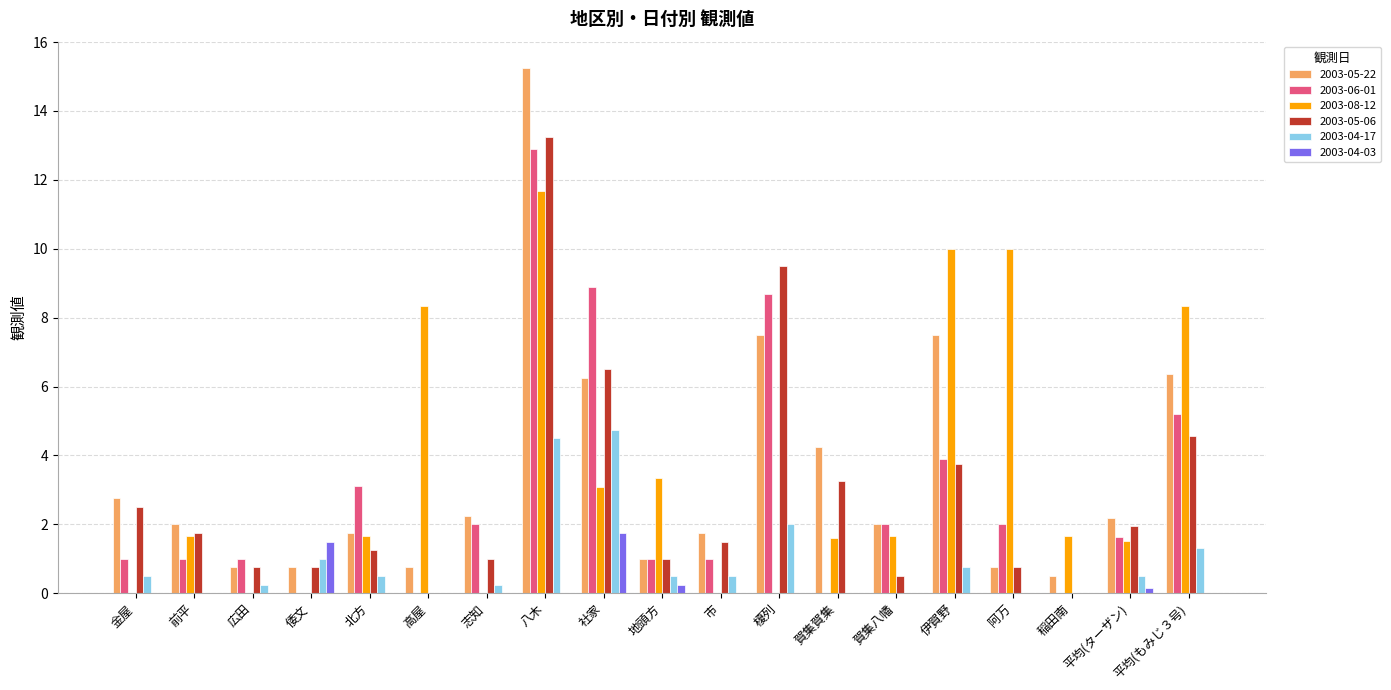

Which label corresponds to the largest value in the chart?

八木